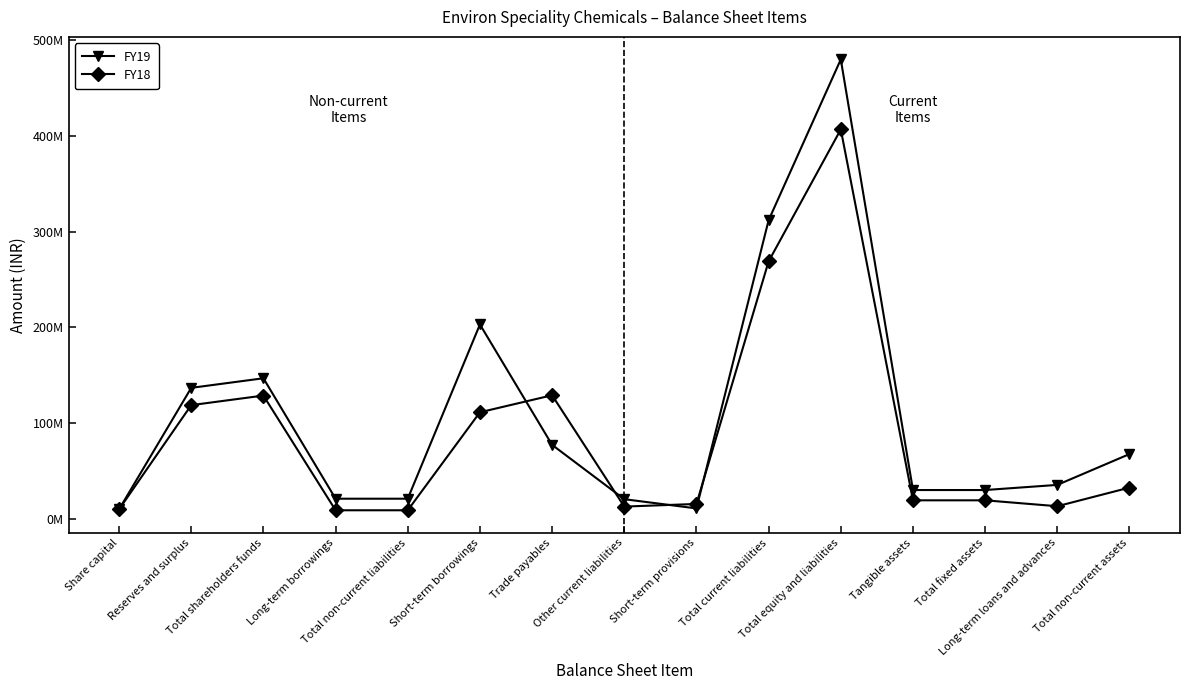

Reading left to right, what are all the values shown in this chart?

FY19: Share capital=10000000	Reserves and surplus=136843835	Total shareholders funds=146843835	Long-term borrowings=21087733	Total non-current liabilities=21087733	Short-term borrowings=203029904	Trade payables=77313552	Other current liabilities=20570568	Short-term provisions=10946416	Total current liabilities=311860440	Total equity and liabilities=479792008	Tangible assets=30141721	Total fixed assets=30141721	Long-term loans and advances=35495650	Total non-current assets=67684621
FY18: Share capital=10000000	Reserves and surplus=118786781	Total shareholders funds=128786781	Long-term borrowings=9001525	Total non-current liabilities=9001525	Short-term borrowings=111338878	Trade payables=129109797	Other current liabilities=12851690	Short-term provisions=15604058	Total current liabilities=268904423	Total equity and liabilities=406692729	Tangible assets=19402809	Total fixed assets=19402809	Long-term loans and advances=13230458	Total non-current assets=32683267